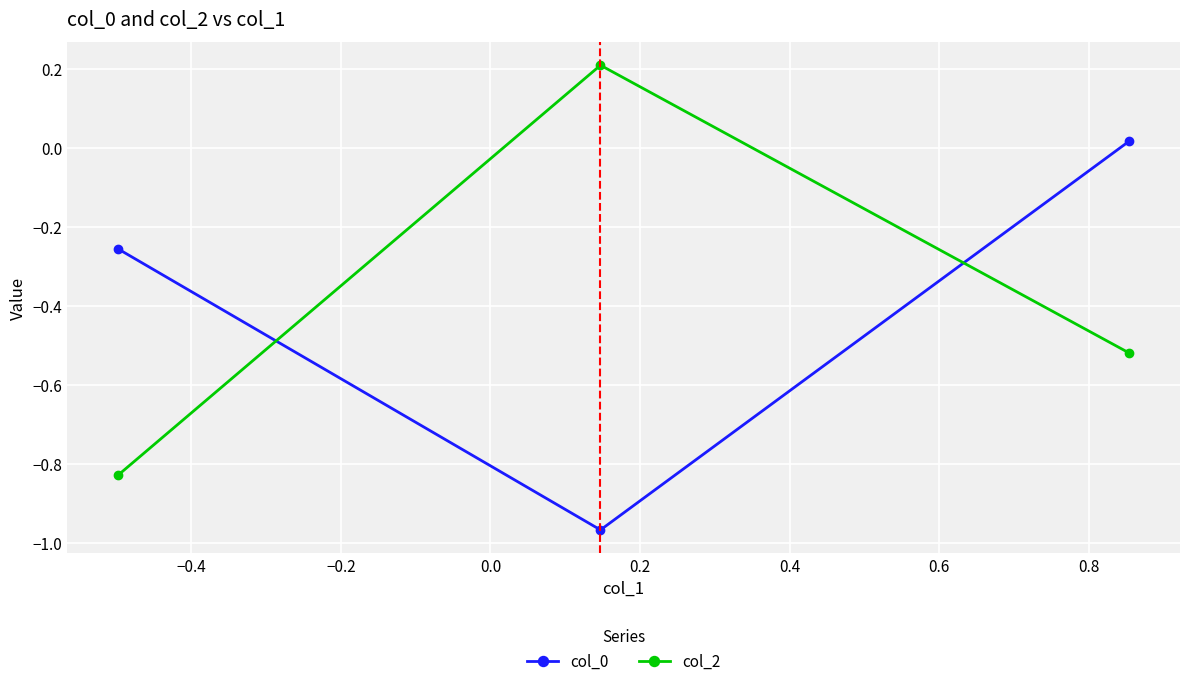

What is the difference between the maximum and second lowest values in the col_2 series?

0.7